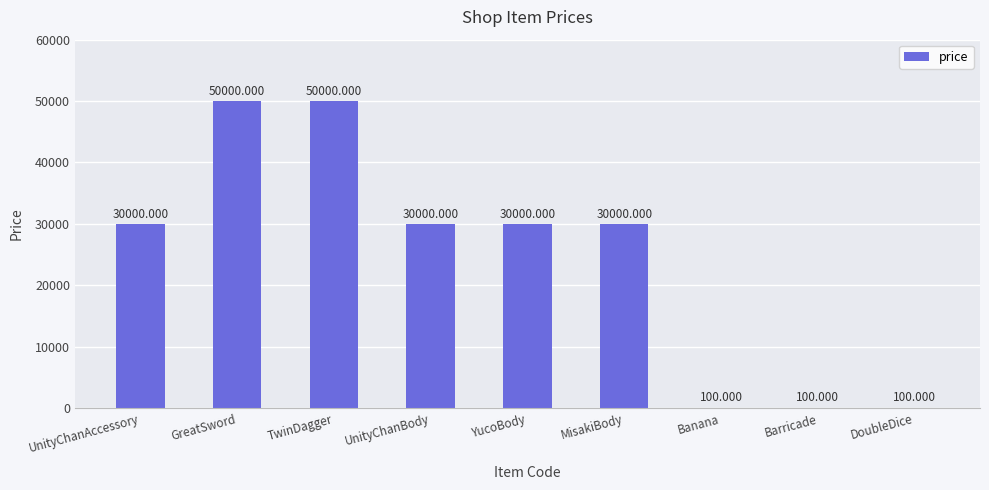

Which has a higher value, YucoBody or TwinDagger?

TwinDagger